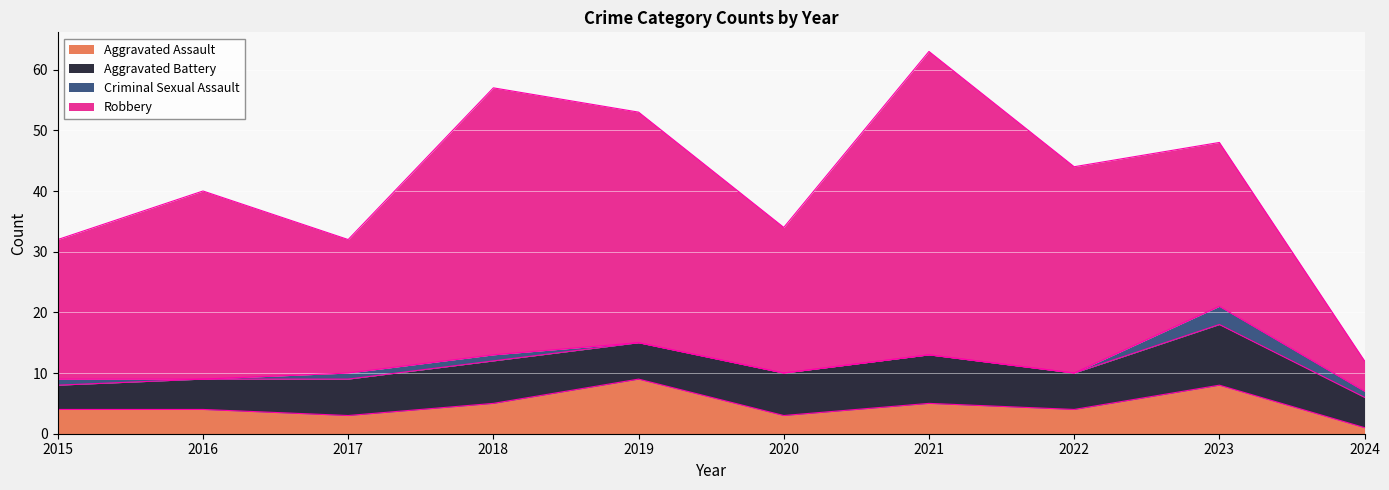

What are all the series names shown in the legend?

Aggravated Assault, Aggravated Battery, Criminal Sexual Assault, Robbery